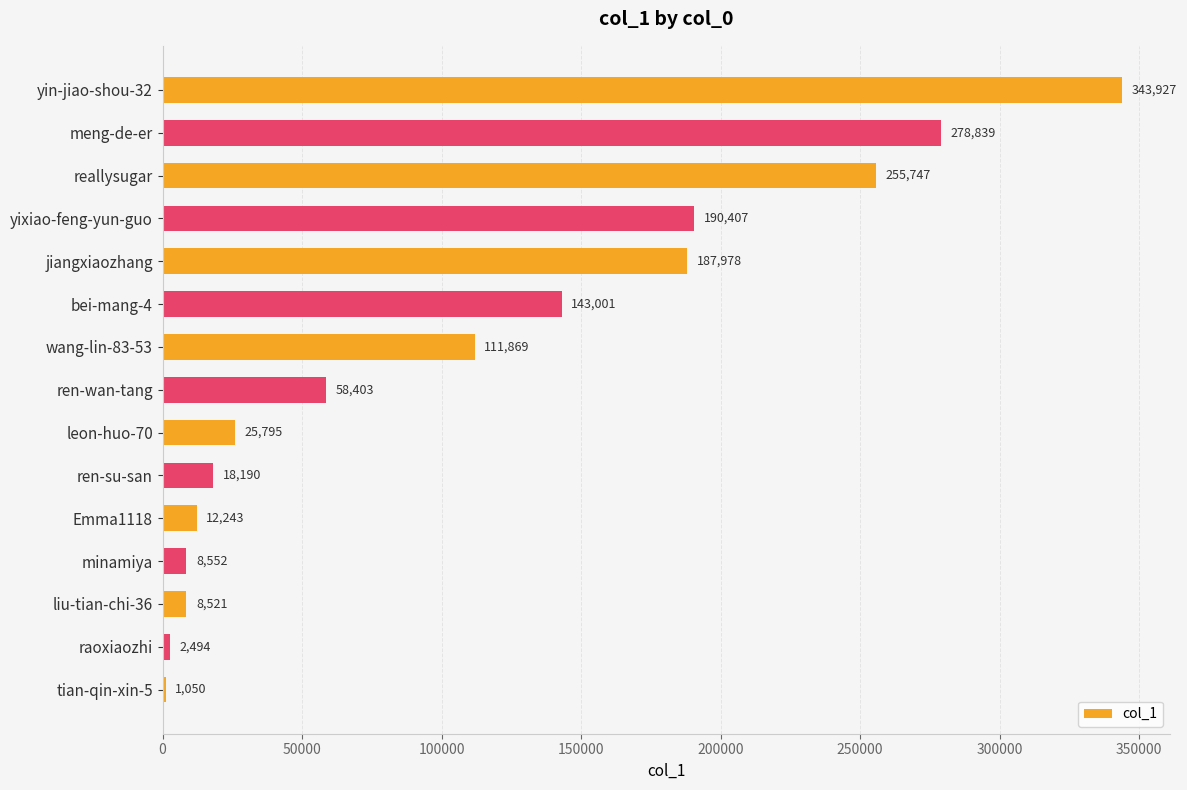

What is the sum of all values?

1647016